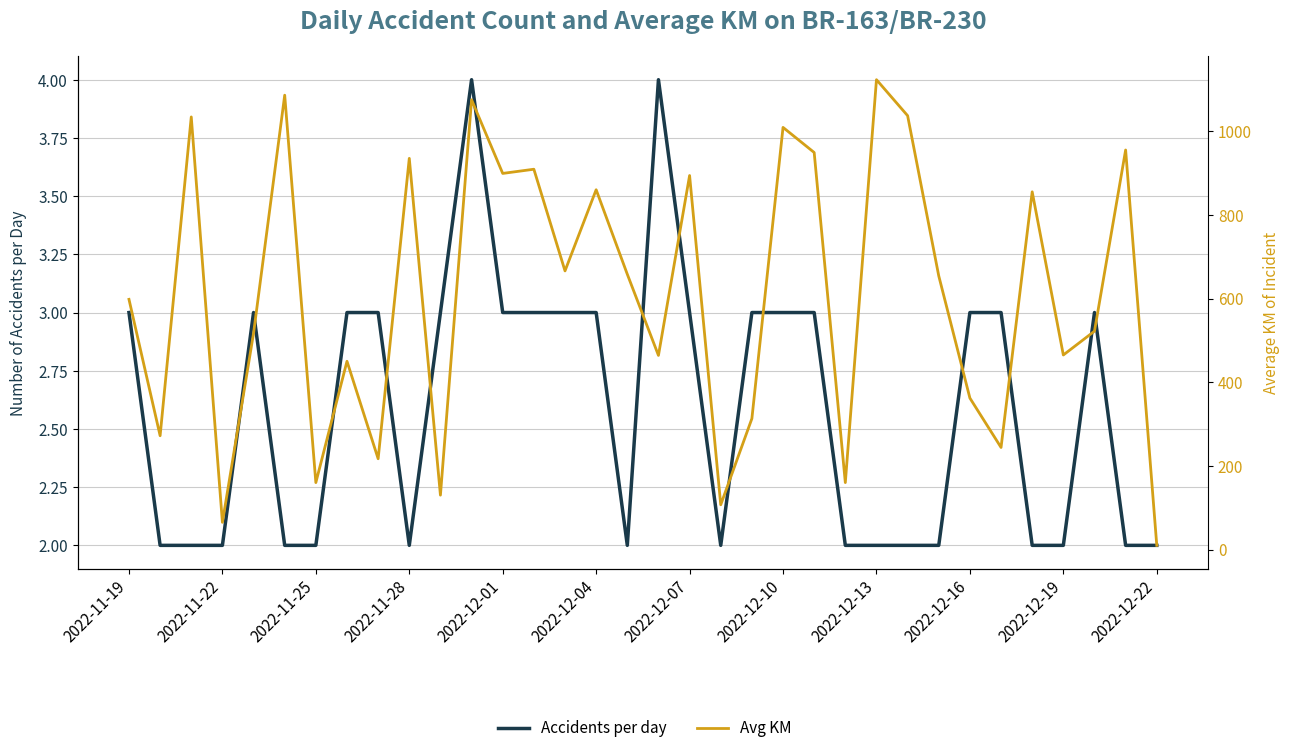

What is the difference between the second highest and second lowest values in the Avg KM series?

1021